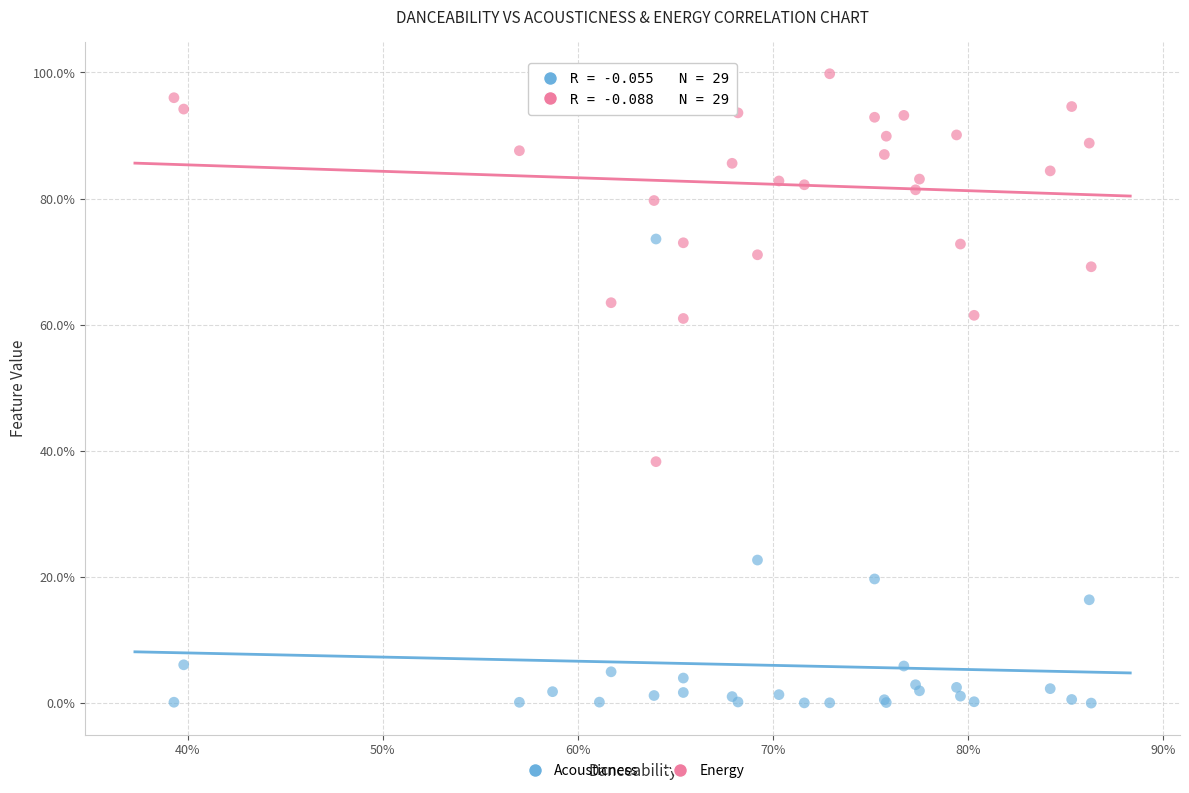

Which series has the widest spread of Y values?

Acousticness